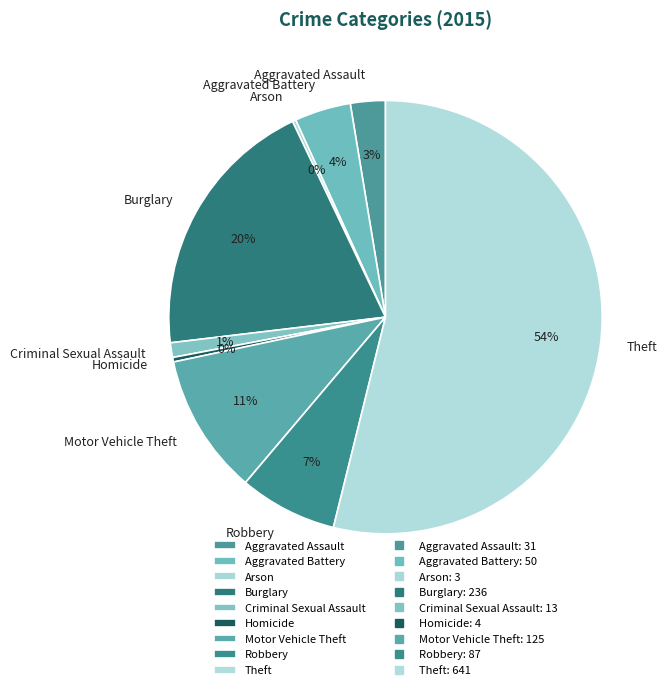

To the nearest percent, what is the difference between the largest and smallest slice percentages?

54%